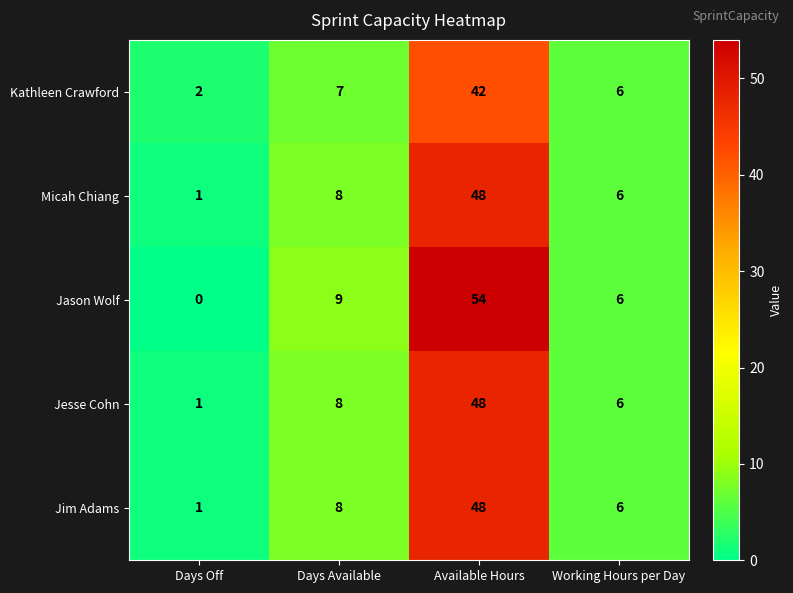

What is the spread (max minus min) of values at Days Available?

2